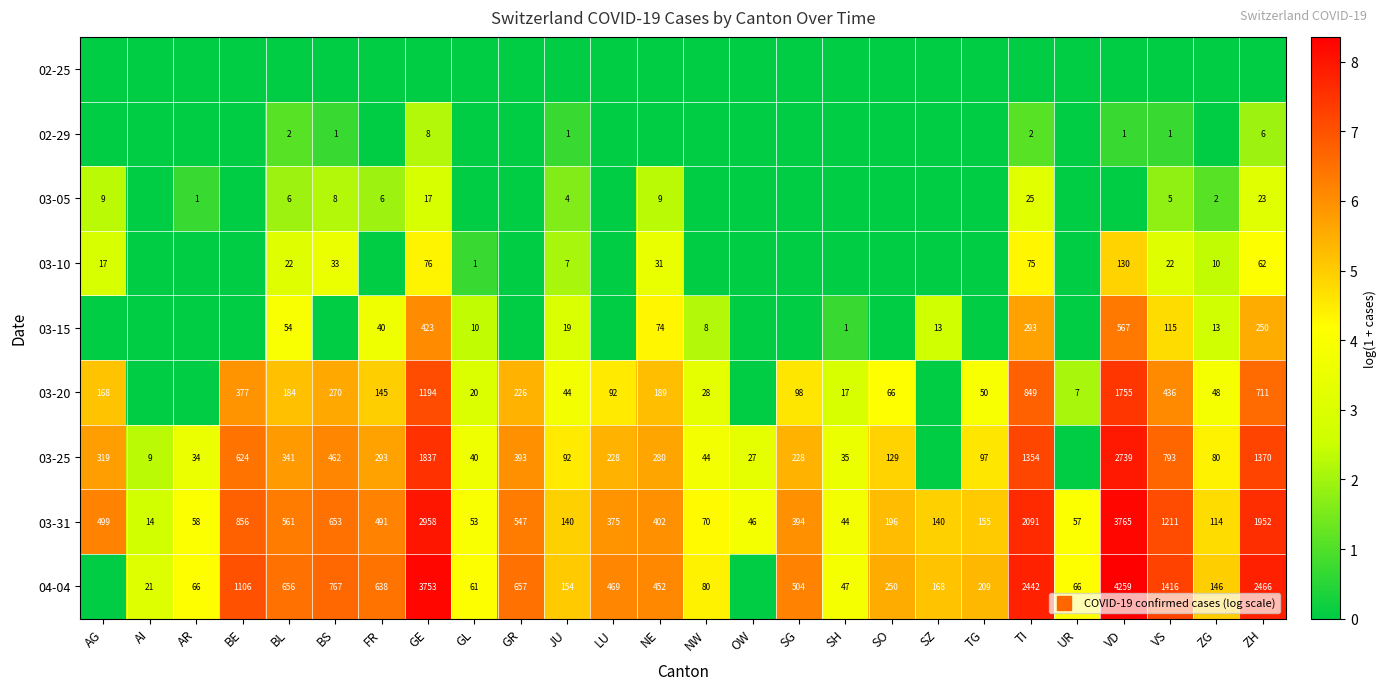

At which category does the chart reach its minimum across all series?

AG